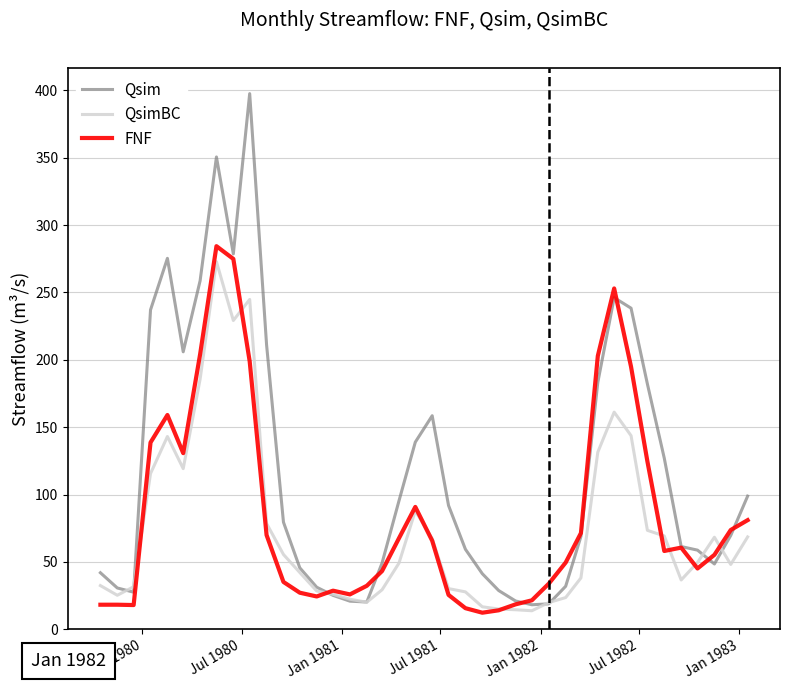

Which series has the largest total across all categories?

Qsim